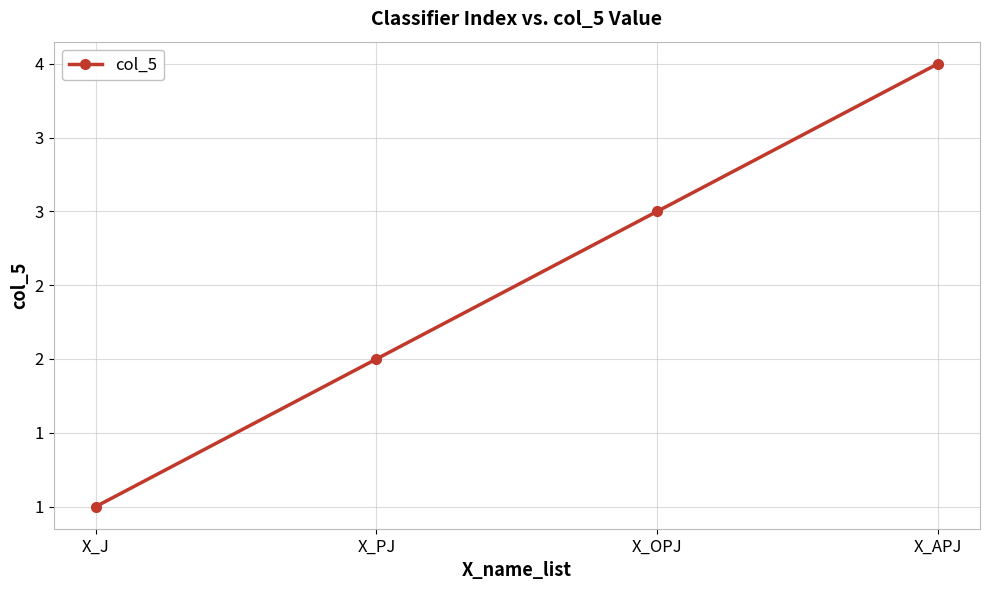

Between X_APJ and X_OPJ, which is larger?

X_APJ